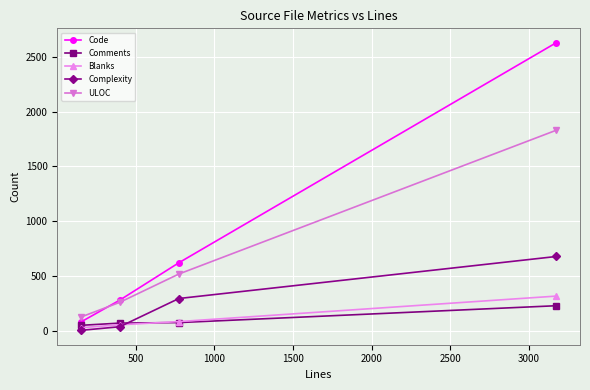

Which series has the widest spread of values?

Code